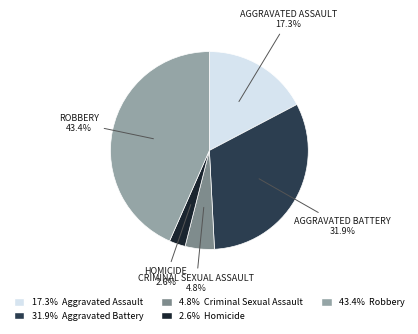

How many segments does this pie chart have?

5